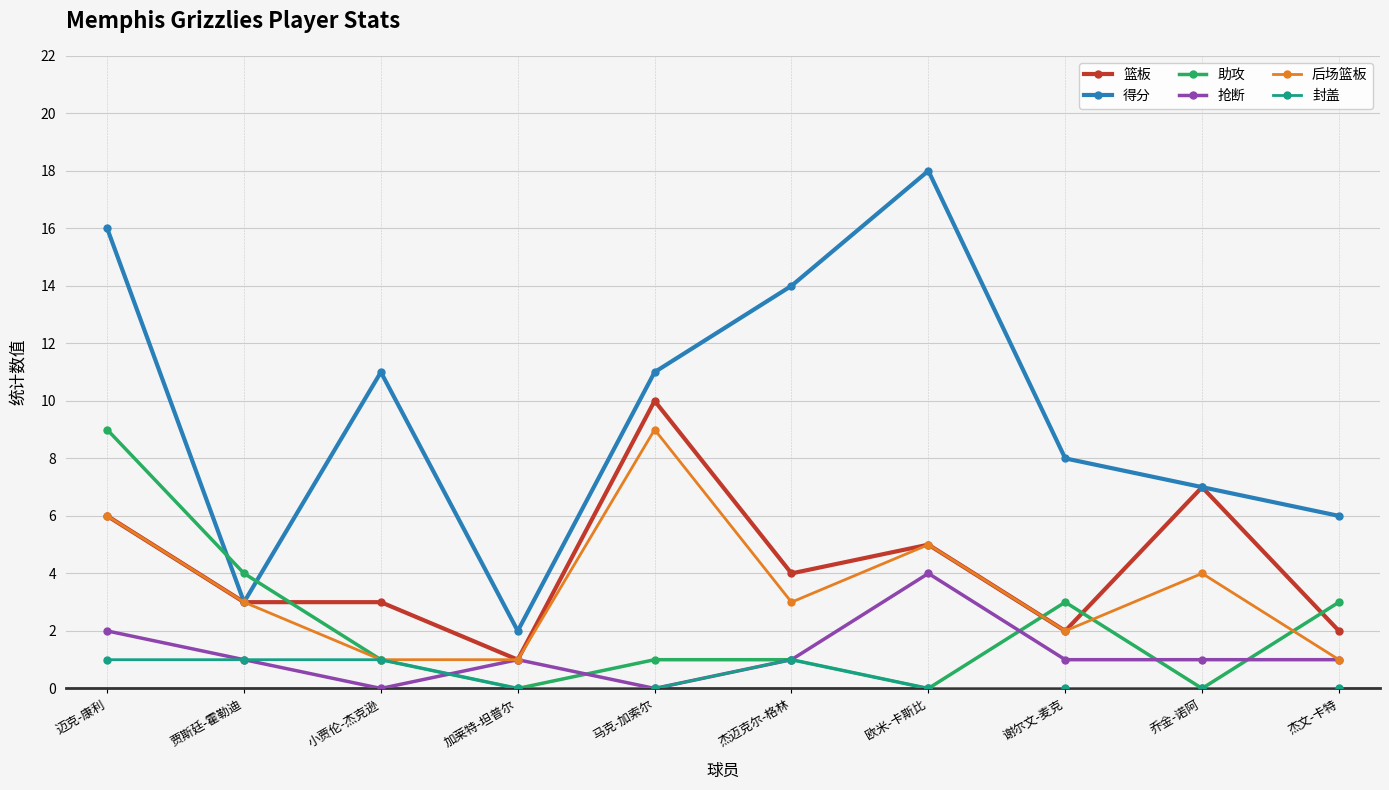

At which category does 抢断 reach its first local peak?

加莱特-坦普尔